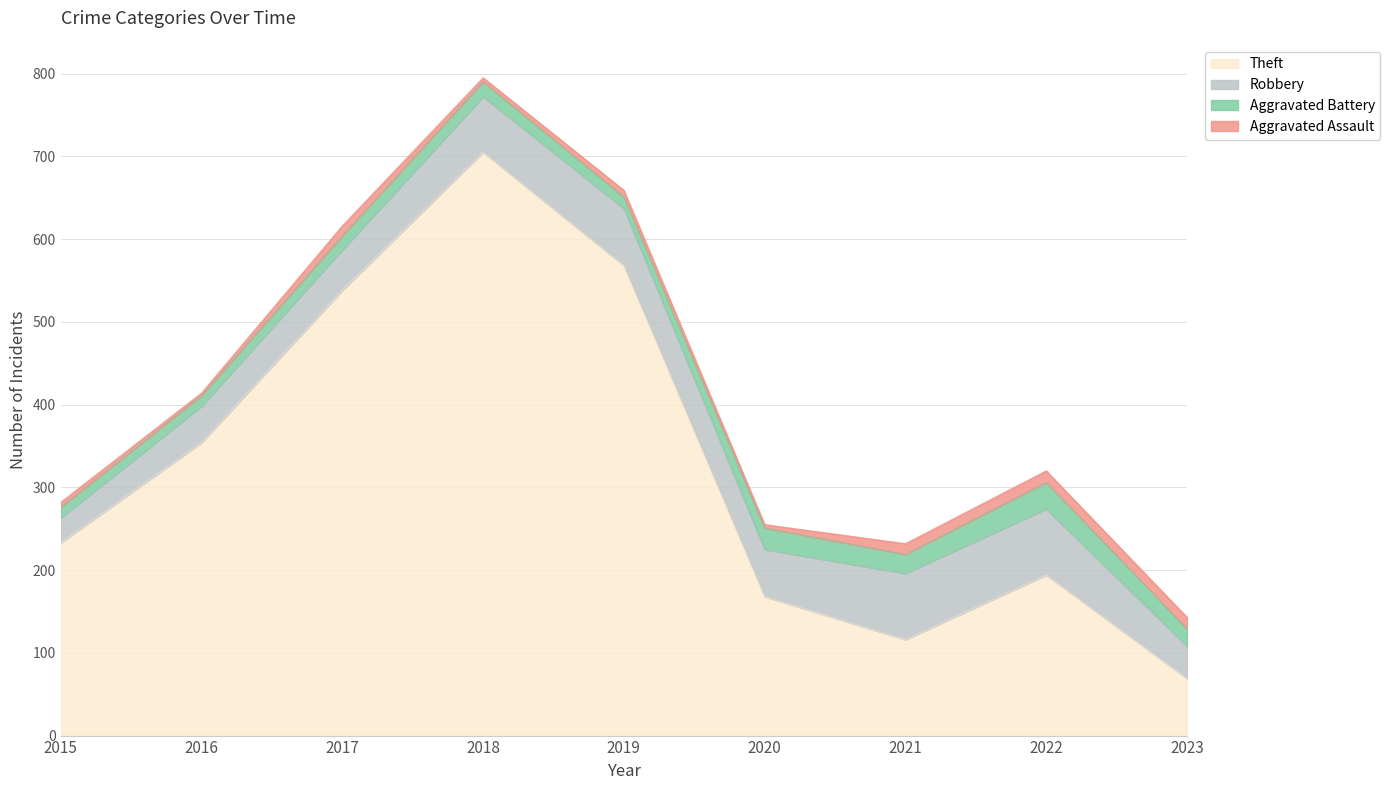

Rank the series by their maximum value, from lowest to highest.

Aggravated Assault, Aggravated Battery, Robbery, Theft